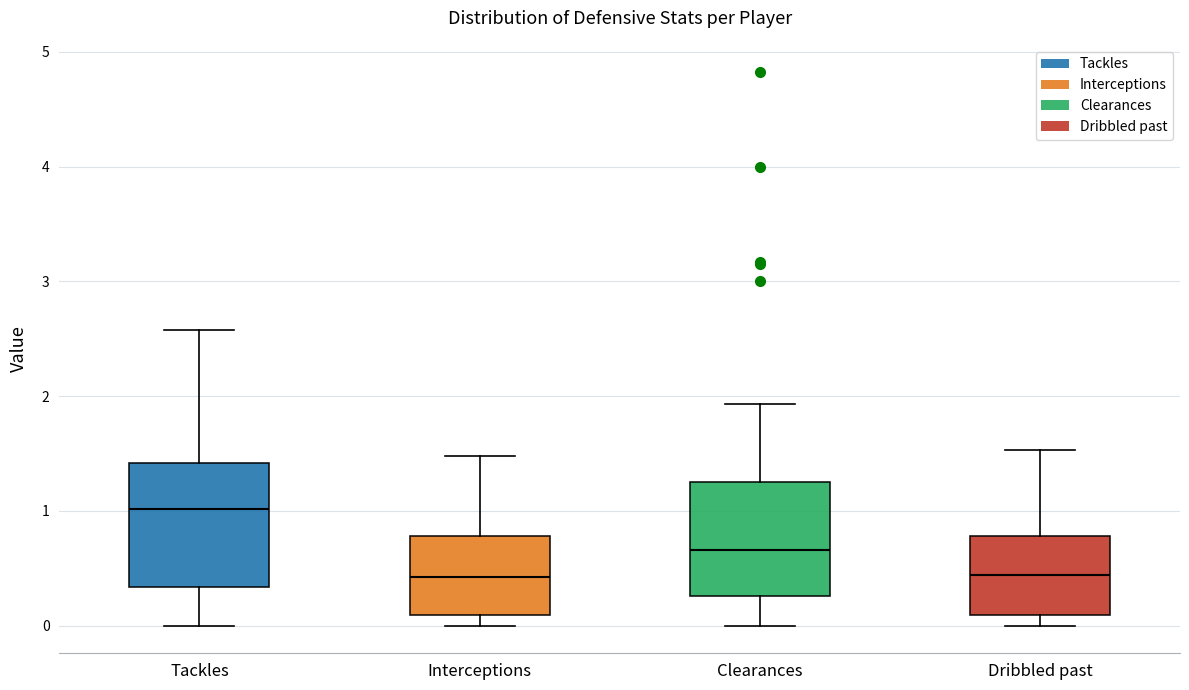

Where does the upper whisker of the box for Dribbled past end on the y-axis? The values are not printed on the chart, so give them approximately, as read against the axis.

1.5